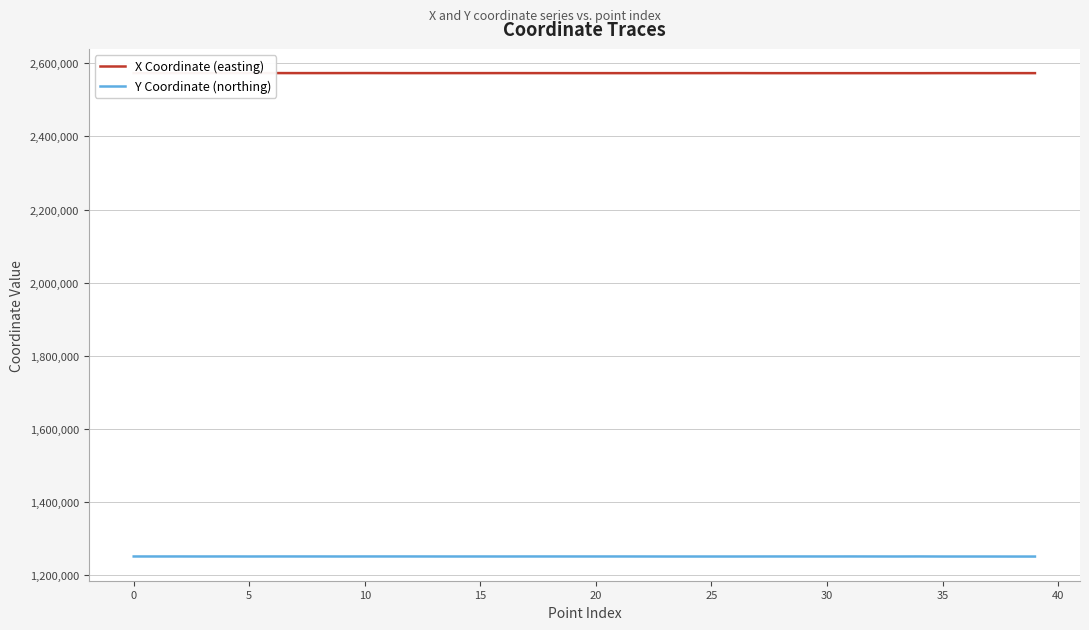

True or false: X Coordinate (easting) and Y Coordinate (northing) intersect in this chart.

False